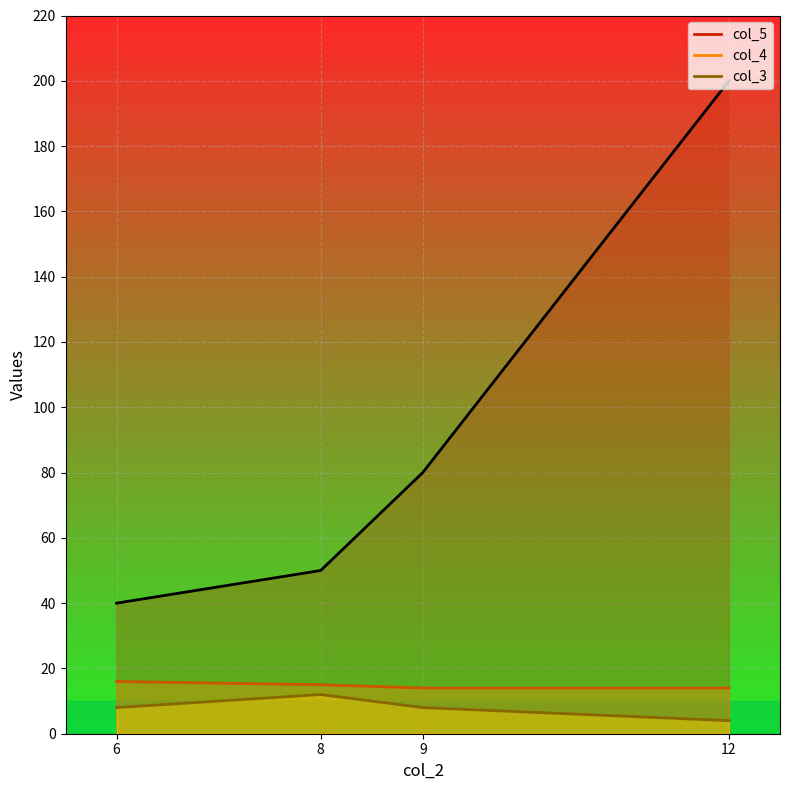

Does the chart display data point markers on the line(s)?

No